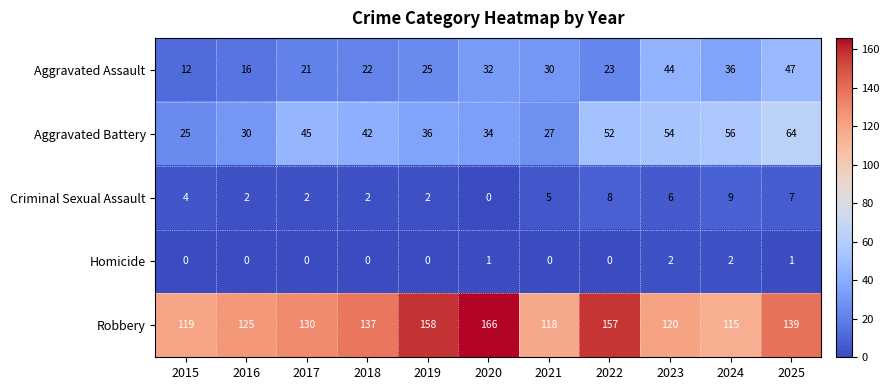

At which label does Robbery reach its peak?

2020